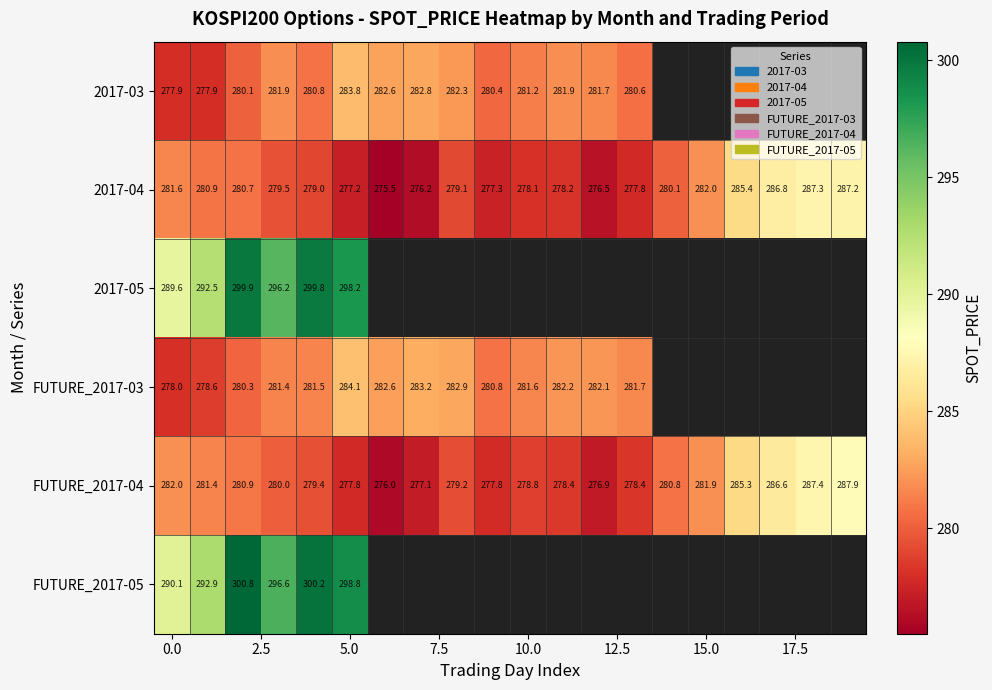

What is the spread (max minus min) of values at 10?

3.4